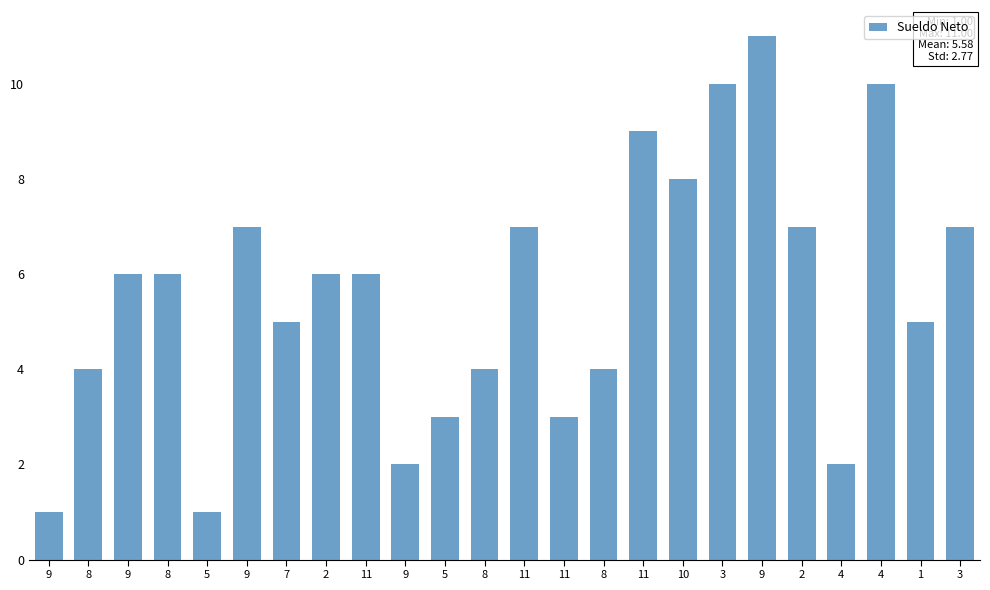

How many series are shown in this chart?

1